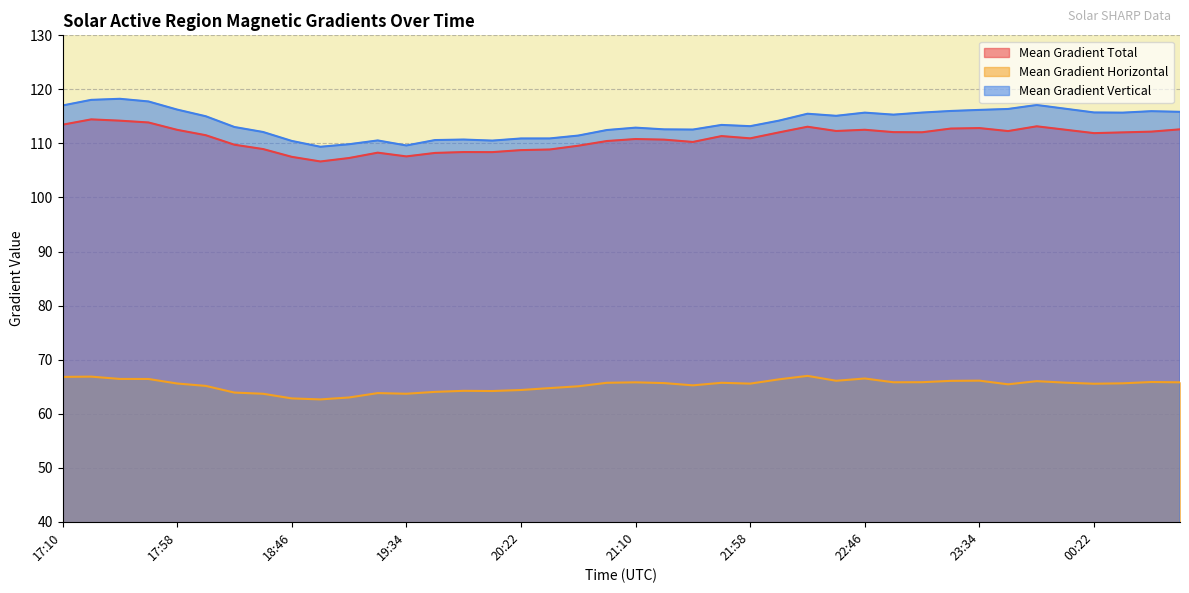

Is the value of Mean Gradient Horizontal at 20:34 greater than the value of Mean Gradient Vertical at 18:58?

No